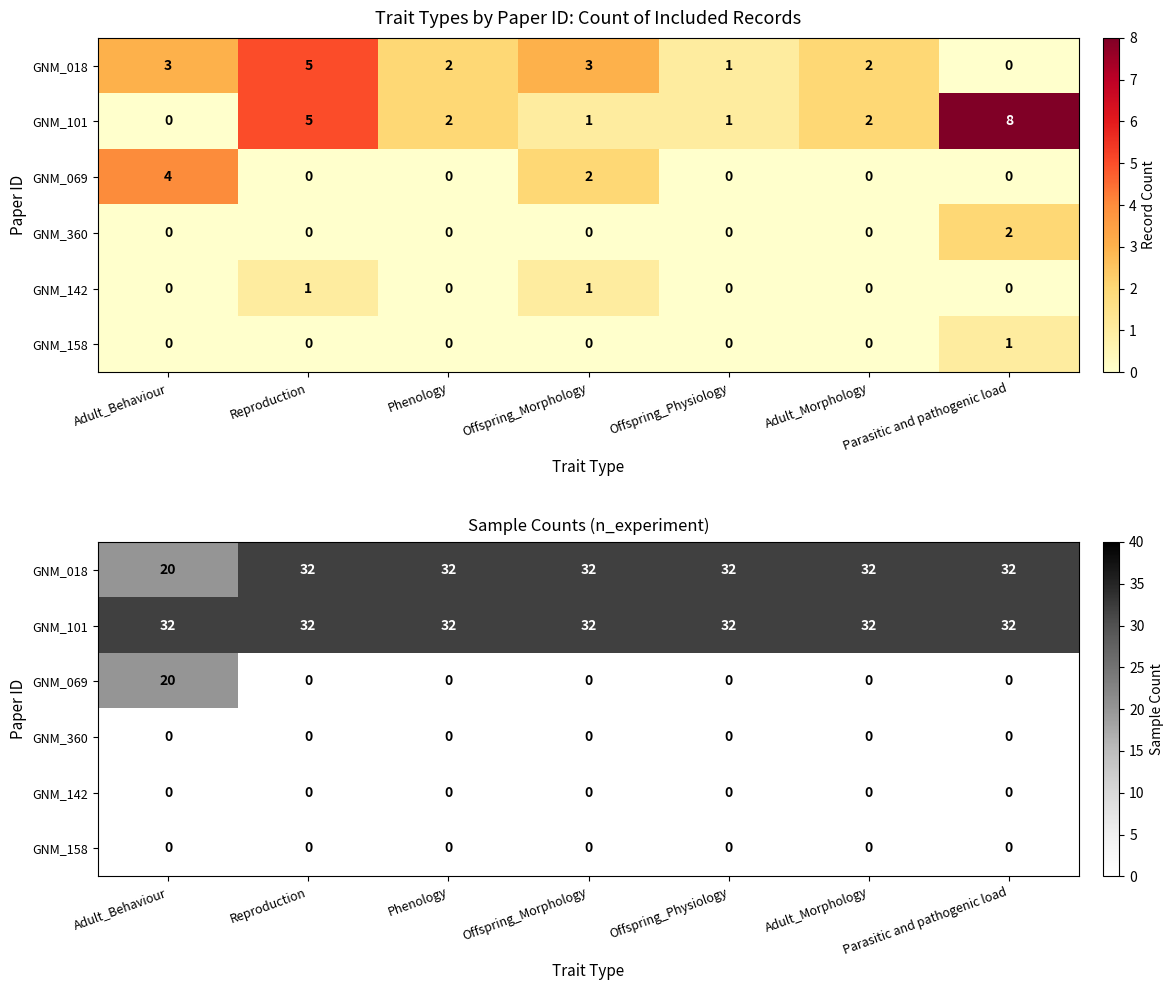

What is the highest value of the GNM_101 series?

32